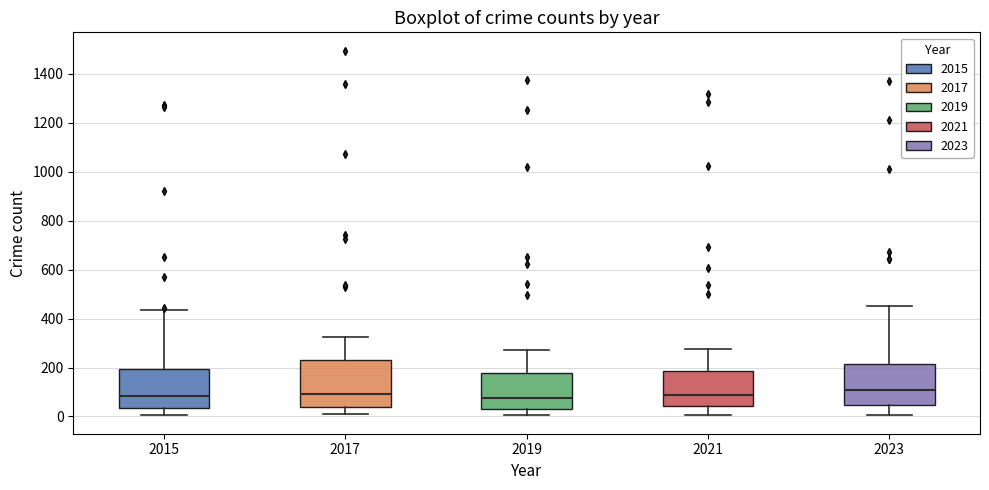

Reading left to right, transcribe this box plot: for each box, give where its median line is, the range the box spans, and where its two whiskers end, as read against the y-axis. The values are not printed on the chart, so give them approximately, as read against the axis.

2015: median 80, box 40 to 200, whiskers 0 to 440
2017: median 100, box 40 to 220, whiskers 0 to 320
2019: median 80, box 40 to 180, whiskers 0 to 280
2021: median 80, box 40 to 180, whiskers 0 to 280
2023: median 100, box 40 to 220, whiskers 0 to 460